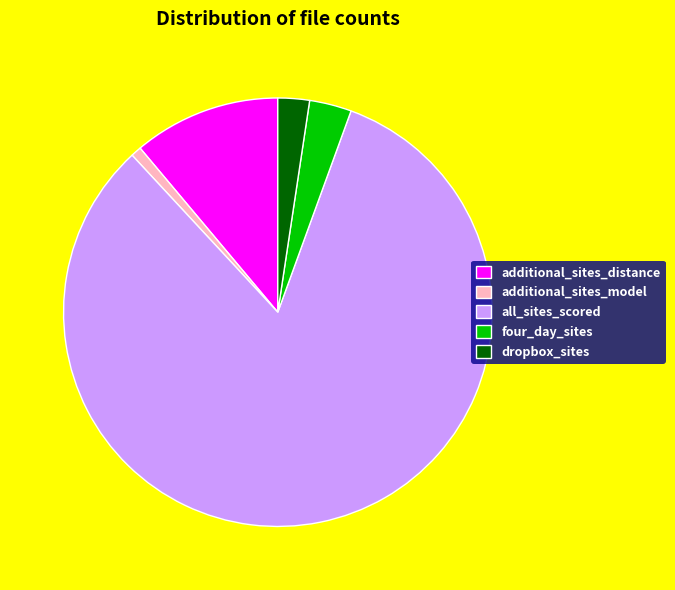

How many segments does this pie chart have?

5